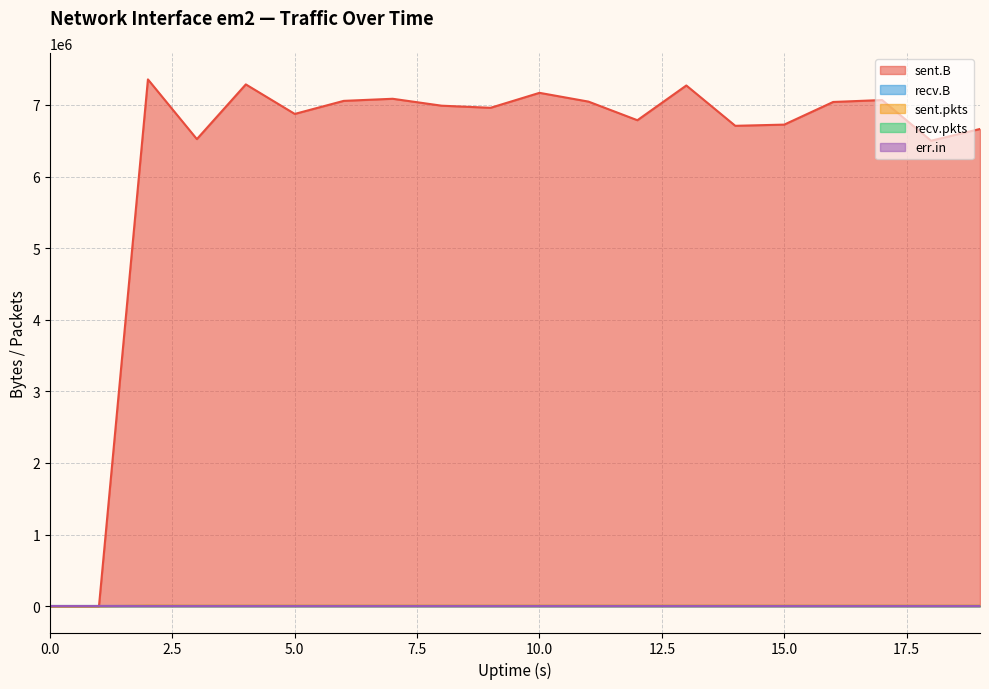

True or false: recv.pkts has more than 0 interior local peaks.

False